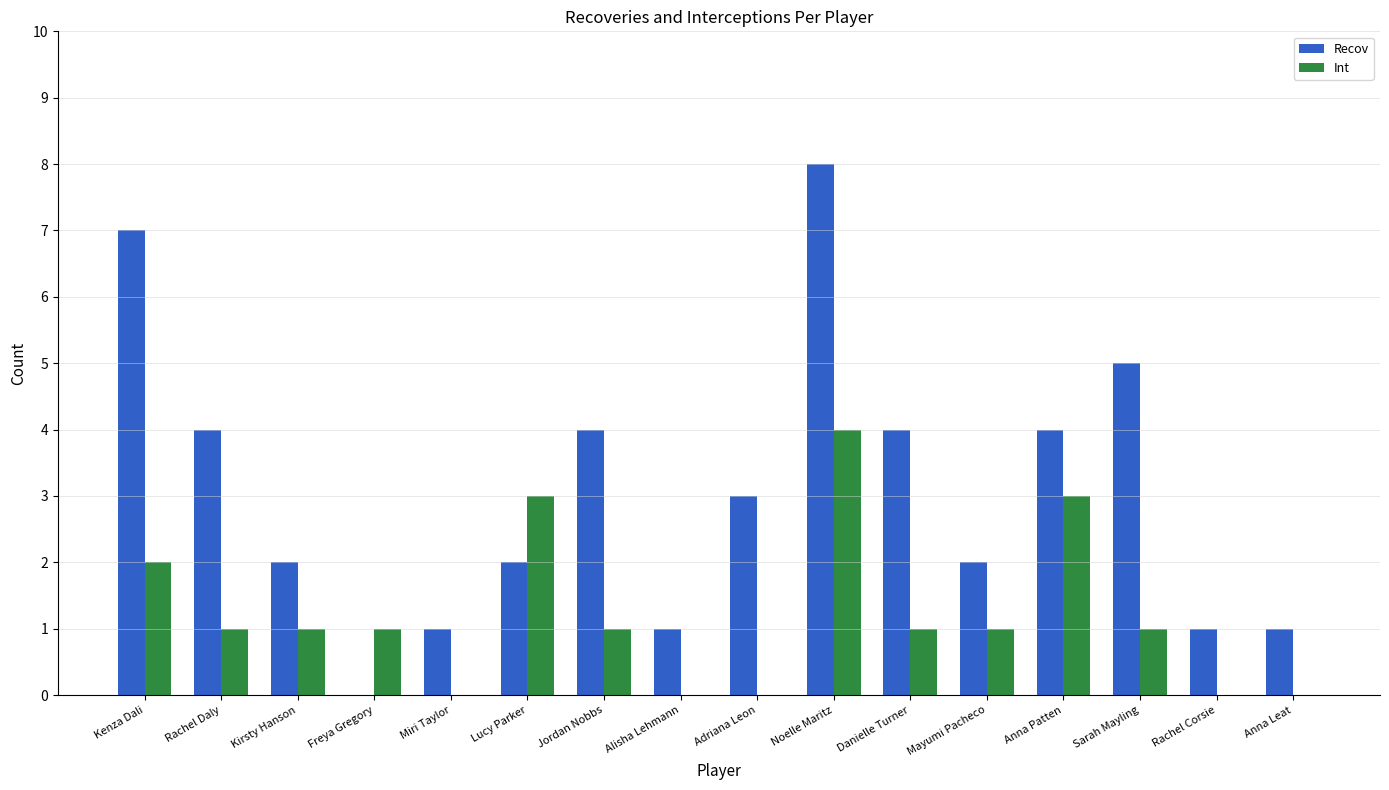

Which label corresponds to the largest value in the chart?

Noelle Maritz